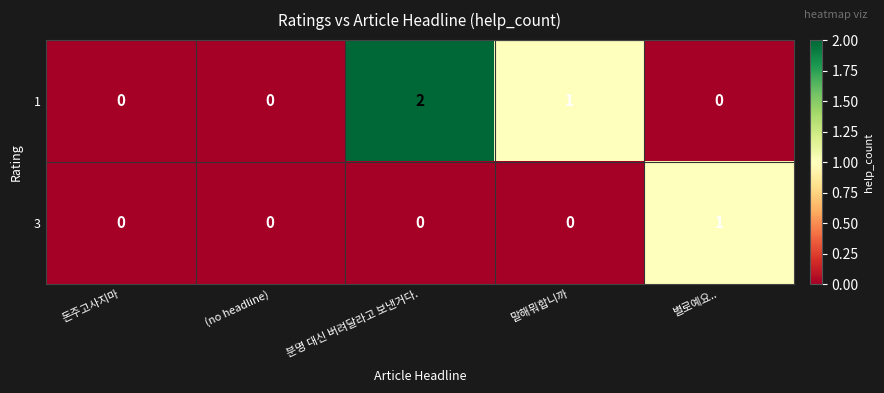

Is it true that 1 equals -1 at 별로예요..?

False